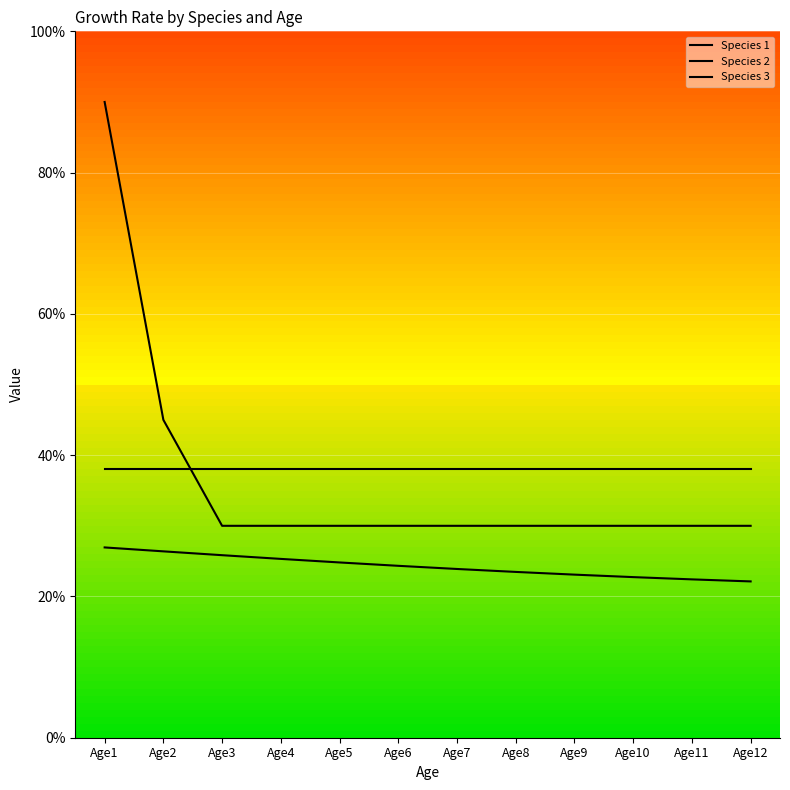

True or false: Species 3 and Species 2 intersect in this chart.

False